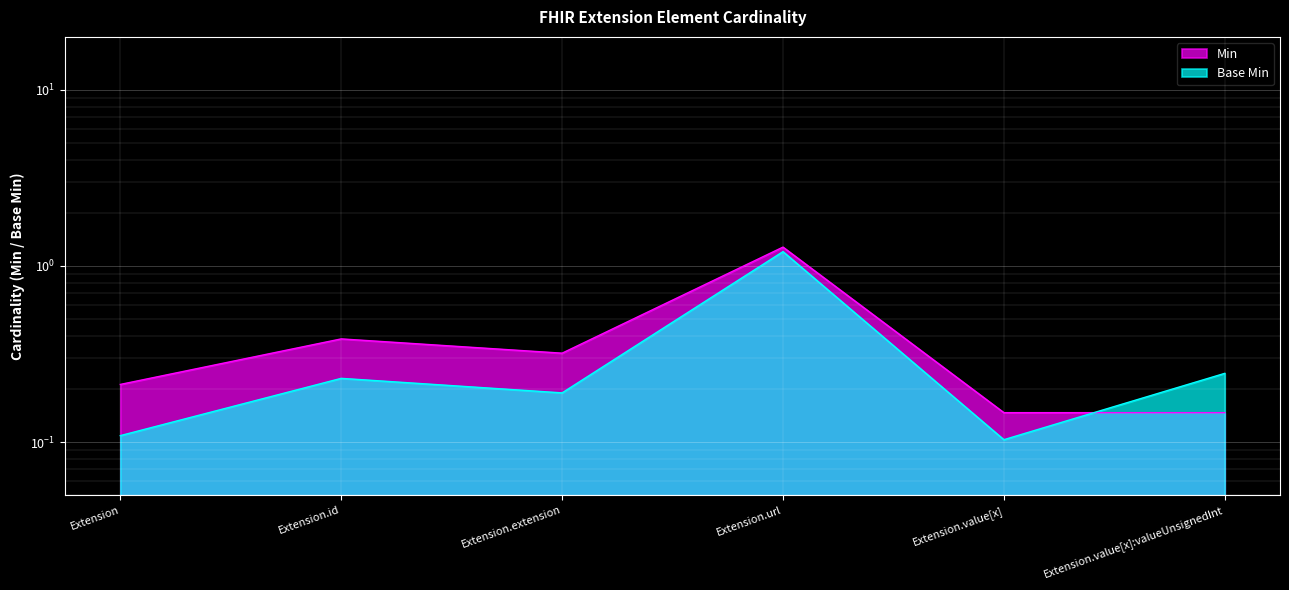

Reading left to right, list all the values displayed in this chart.

0.1	0.2	0.2	1.2	0.1	0.2